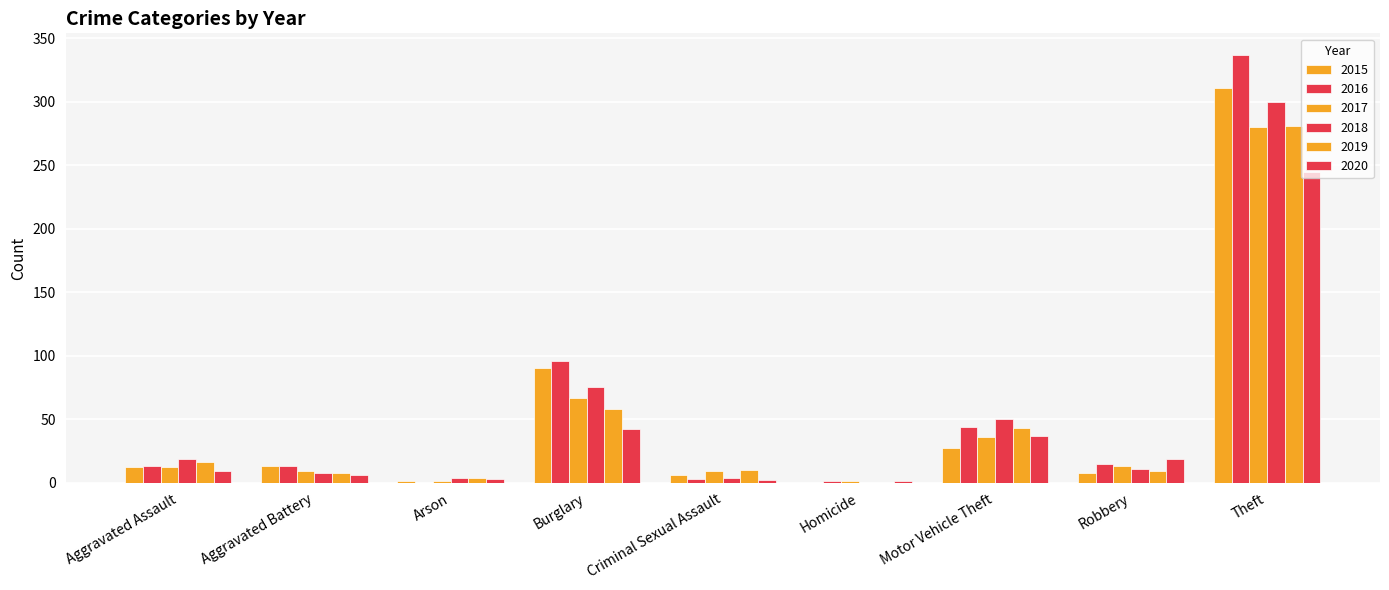

What is the value of the 2019 bar at the 1st from the left?

16